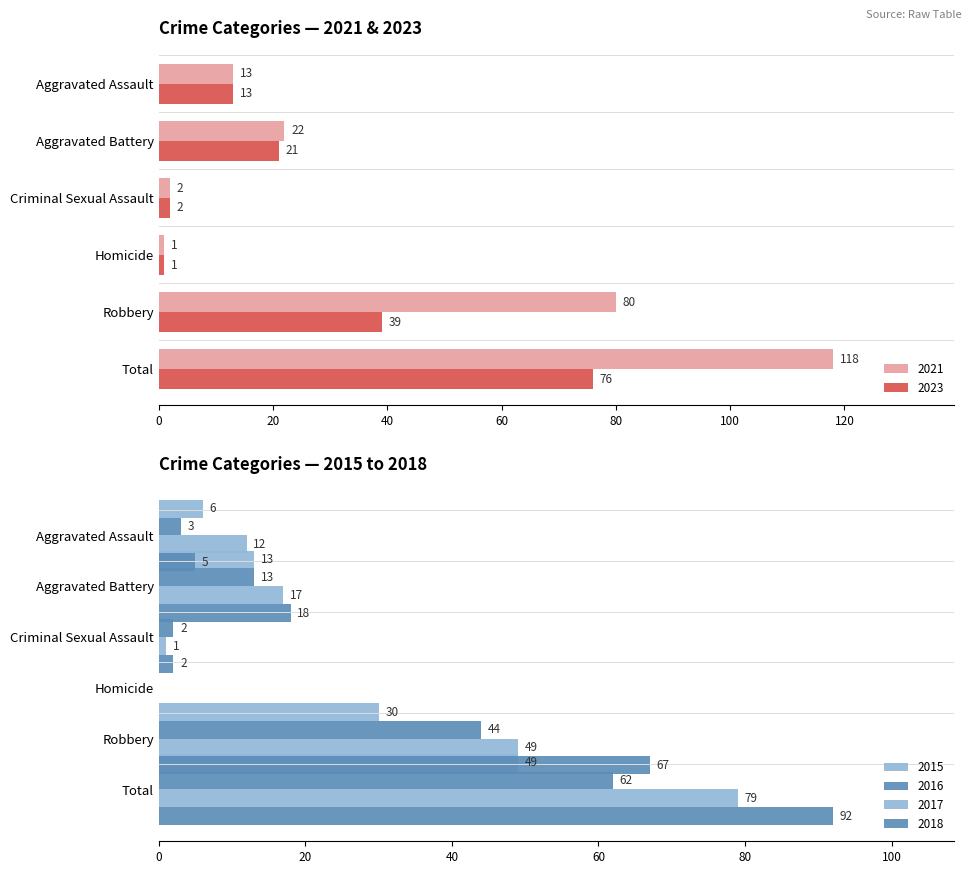

What is the value of the 2023 bar at the 3rd from the left?

2